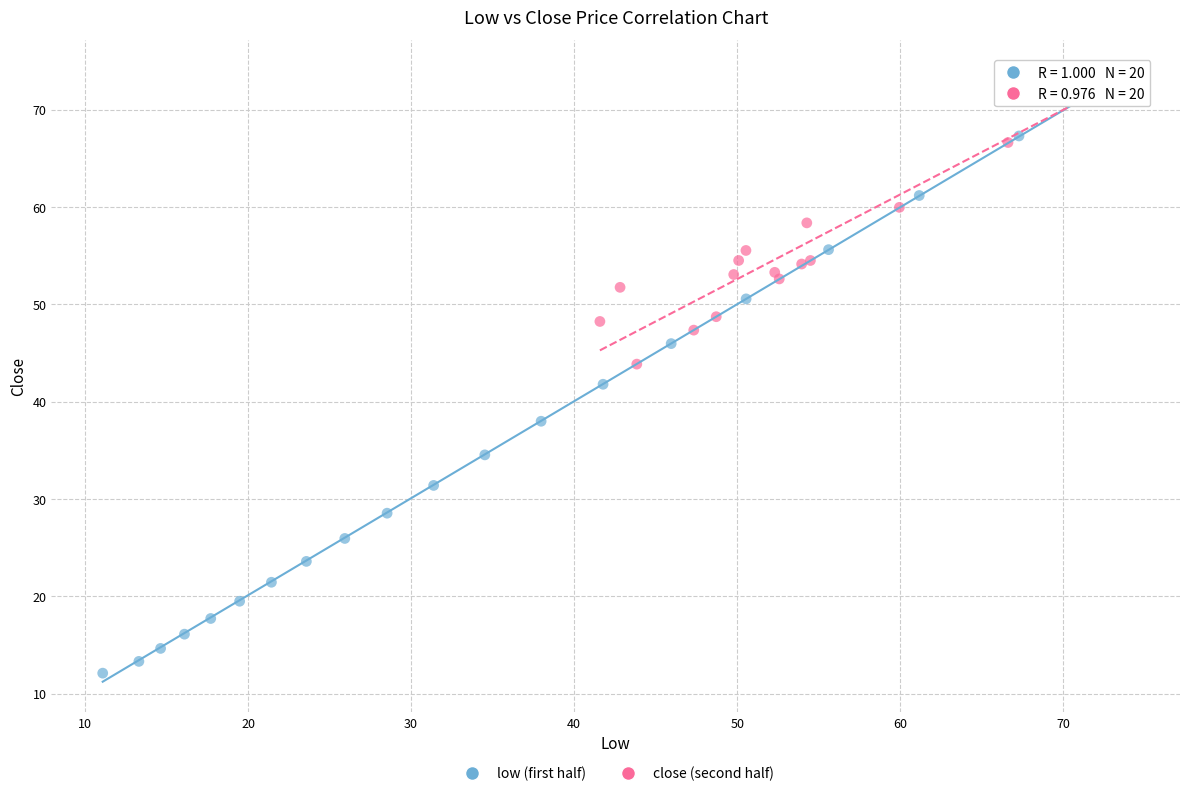

Which series has the widest spread of Y values?

low (first half)